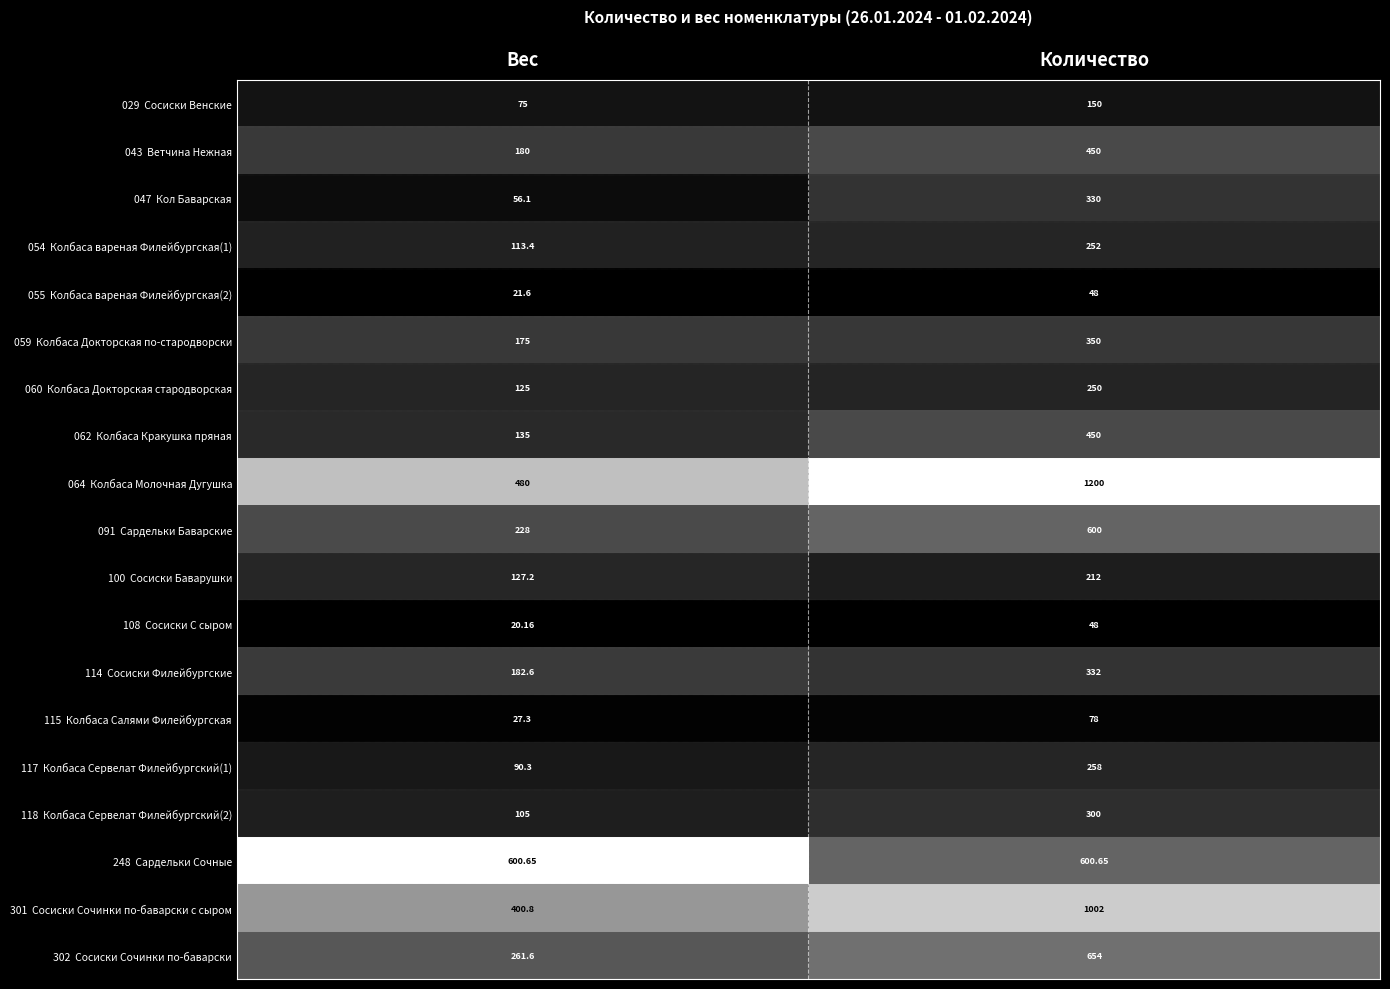

At which category is the sum across all series the highest?

Количество